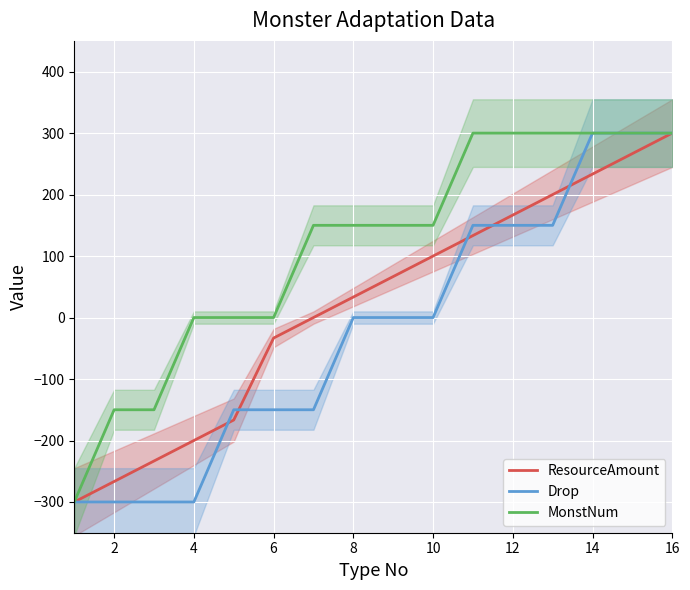

What is the label of the 15th point from the left?

14